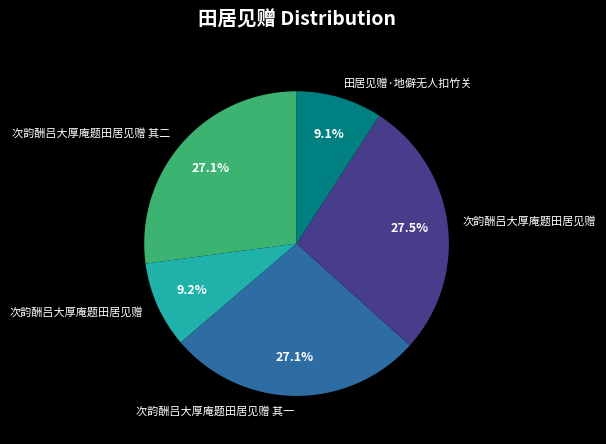

Does any single category account for the majority?

No